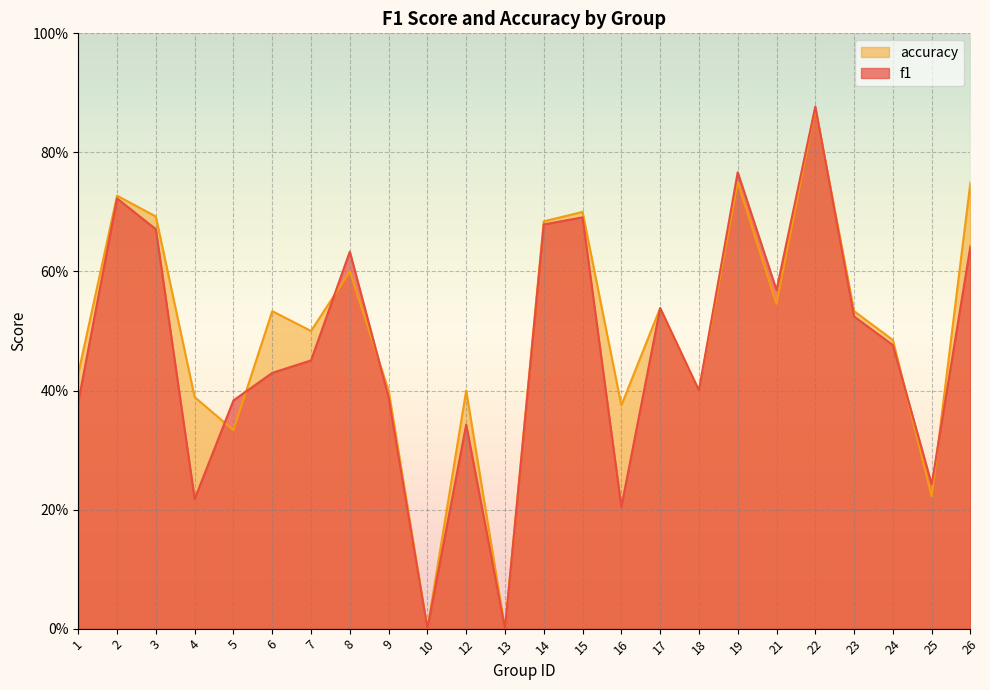

How many series are shown in this chart?

2